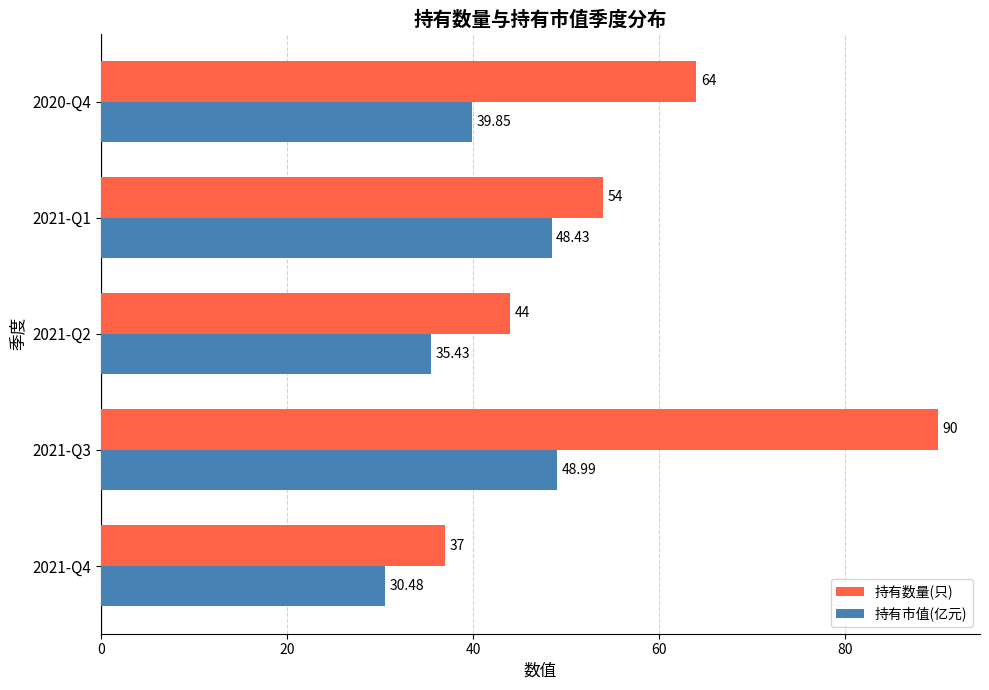

What is the difference between the maximum and minimum values in the 持有市值(亿元) series?

18.5